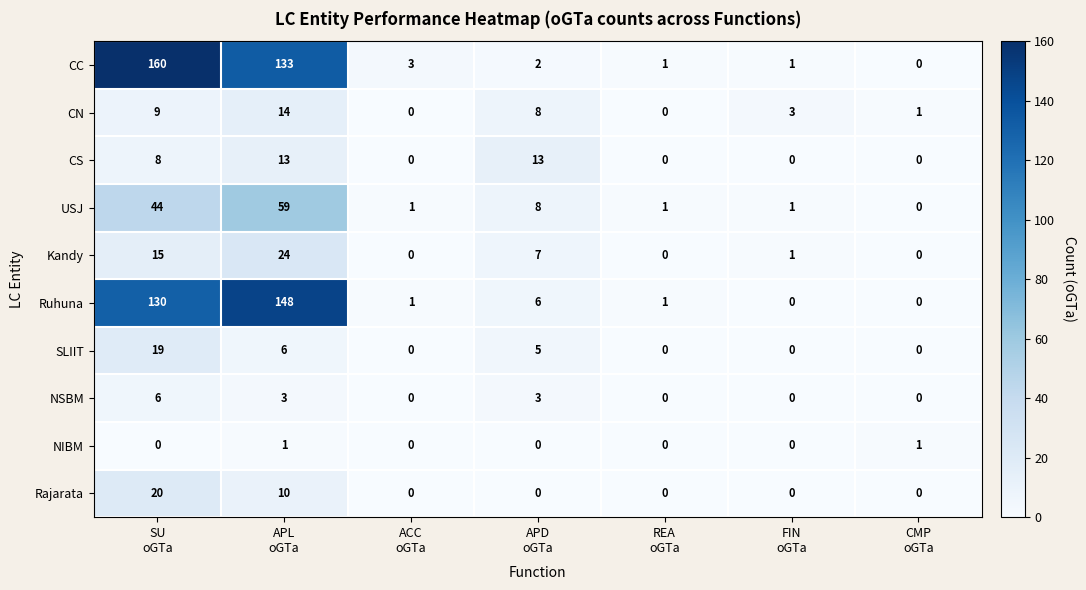

Which category has the highest value across all series?

SU
oGTa